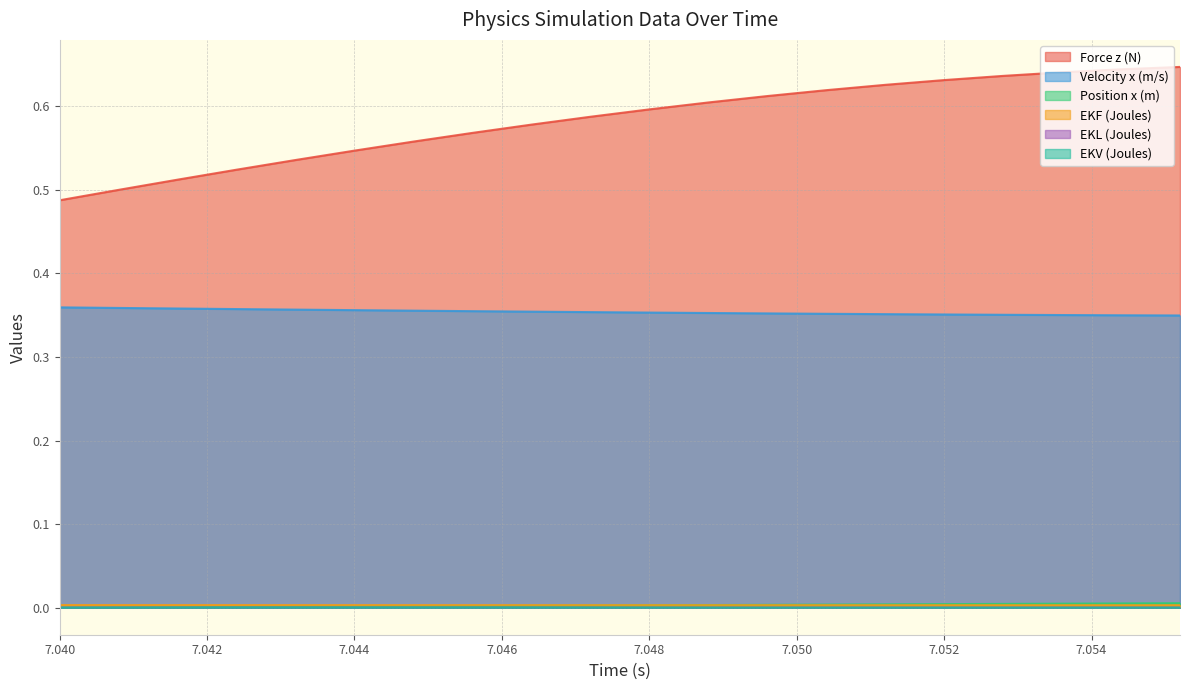

What is the lowest value of the Force z (N) series?

0.5